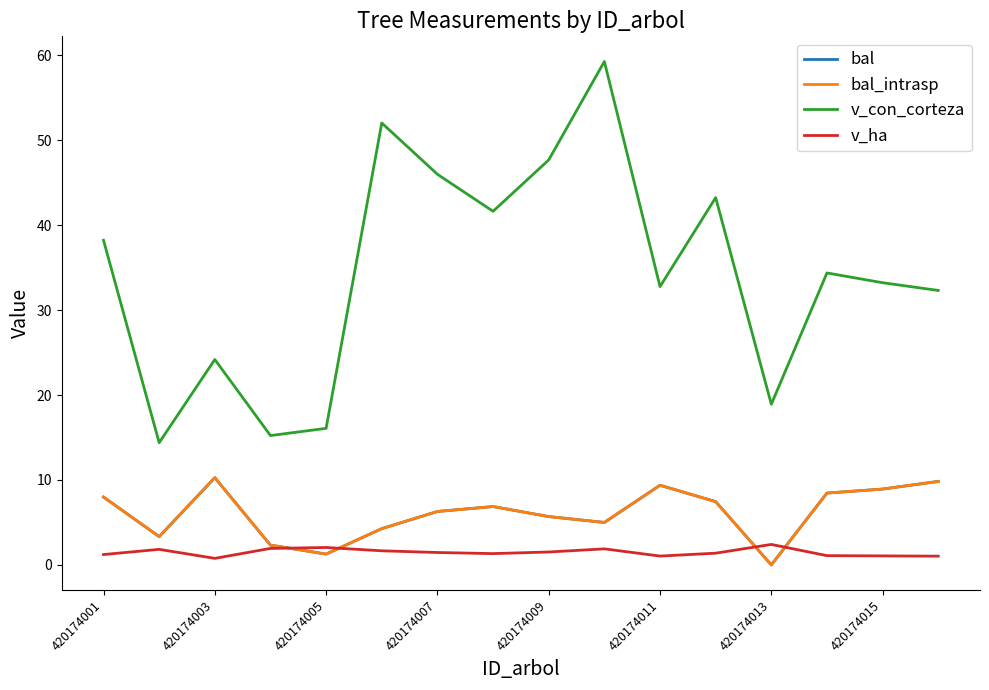

True or false: bal_intrasp and bal intersect in this chart.

False